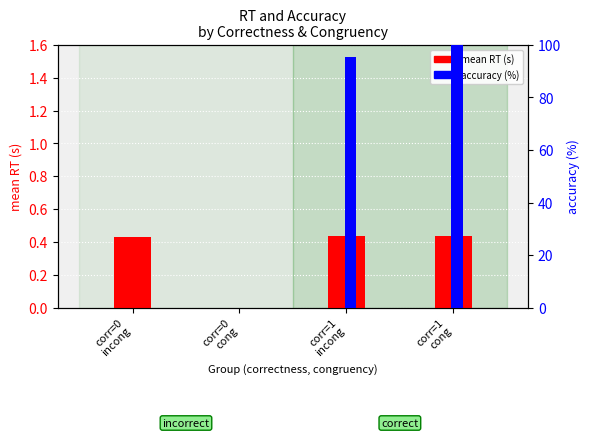

The accuracy (%) series shows 0.0 at corr=0
cong. True or false?

True